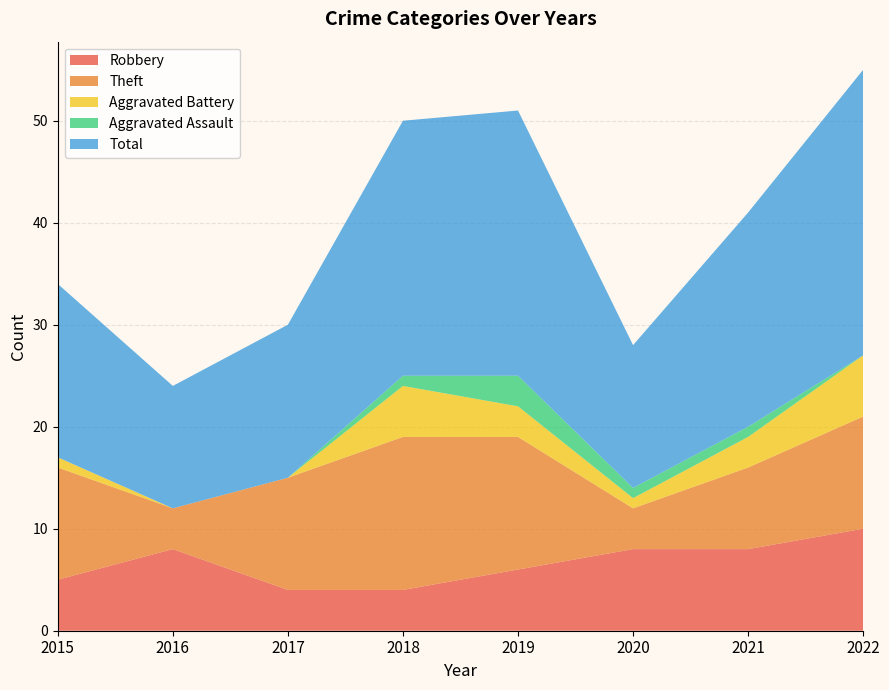

Reading left to right, transcribe all the data shown in this chart.

Robbery: 5	8	4	4	6	8	8	10
Theft: 11	4	11	15	13	4	8	11
Aggravated Battery: 1	0	0	5	3	1	3	6
Aggravated Assault: 0	0	0	1	3	1	1	0
Total: 17	12	15	25	26	14	21	28